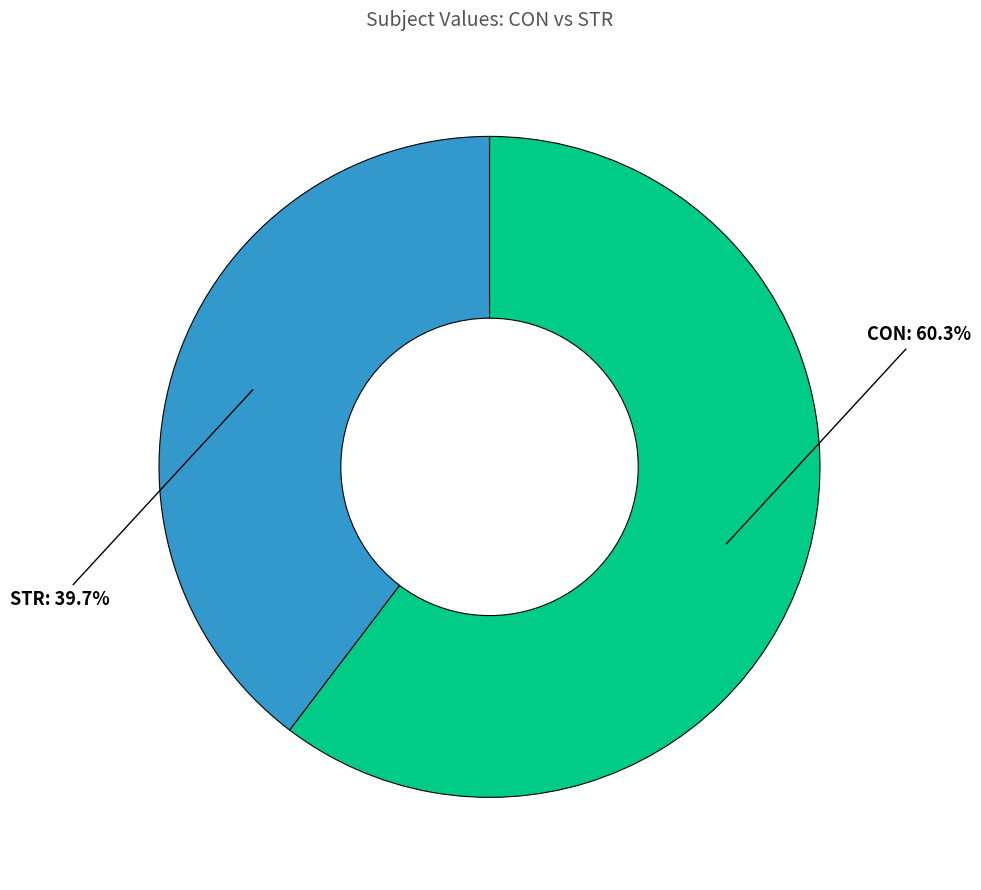

Does any single category account for the majority?

Yes